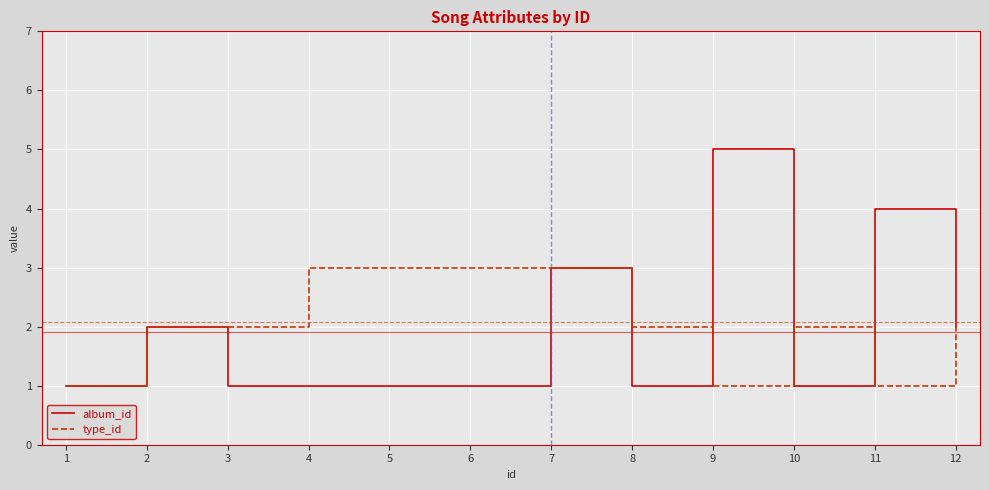

List the series in order of their peak value, highest first.

album_id, type_id